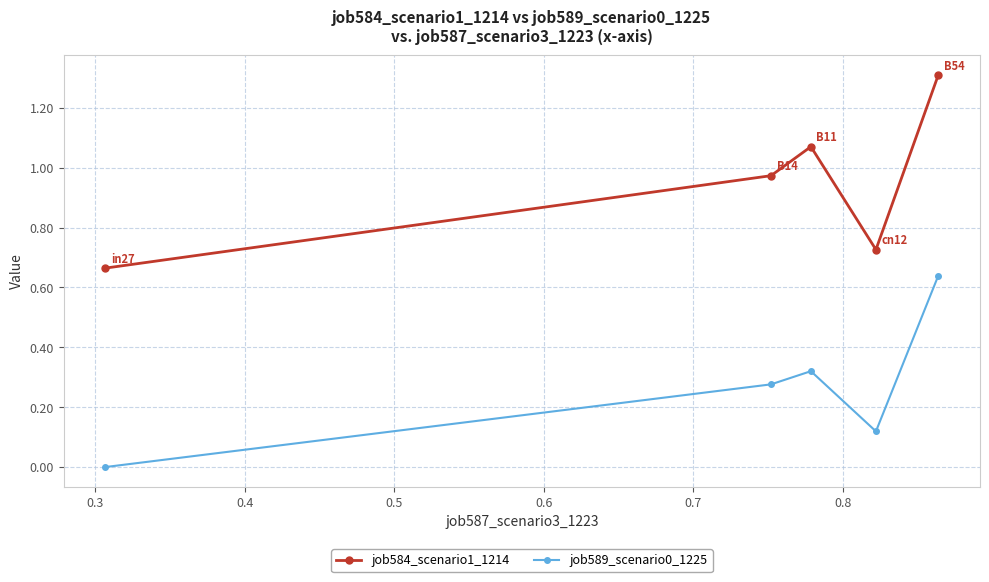

Which series has the largest range (max minus min)?

job584_scenario1_1214